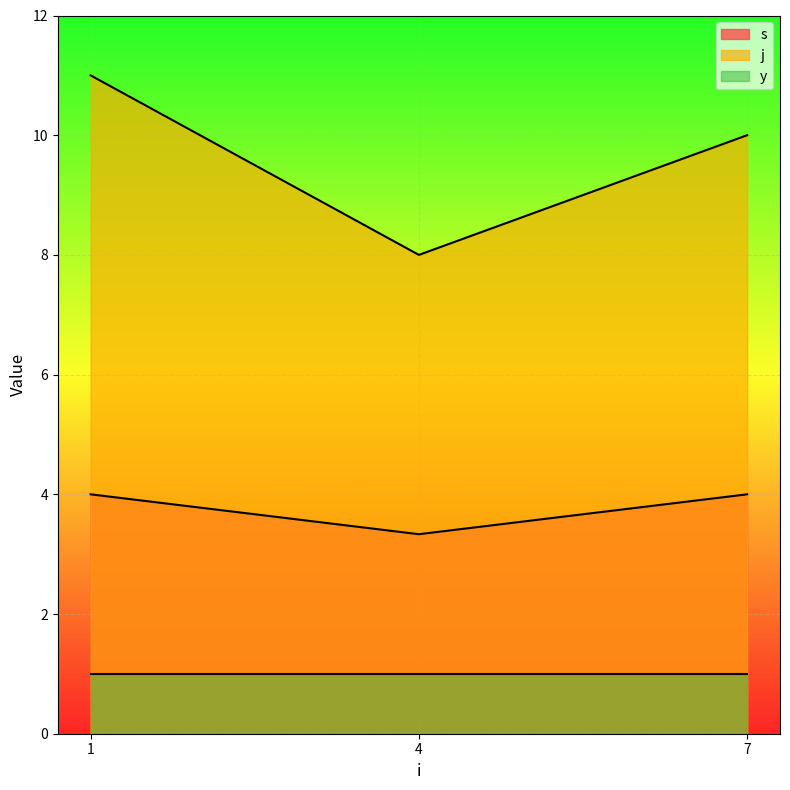

Which series has the widest spread of values?

j